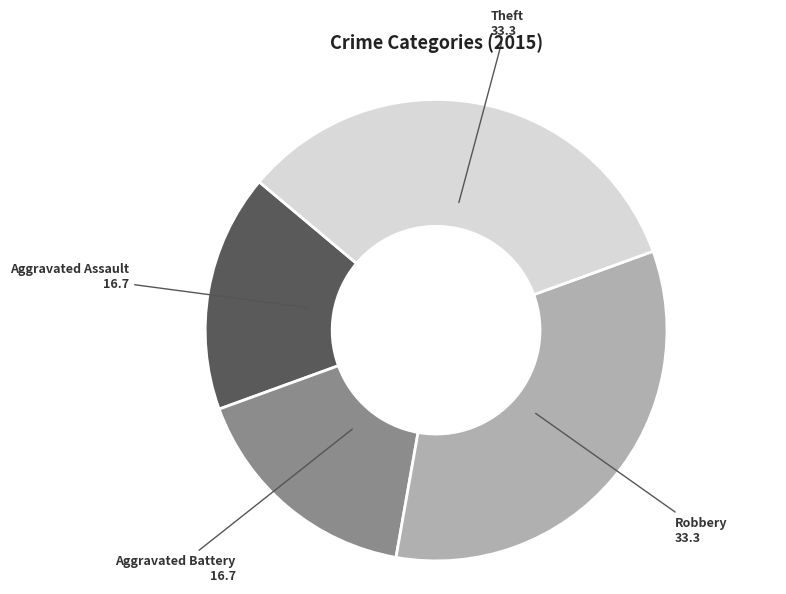

Is Aggravated Battery the majority of the pie?

No